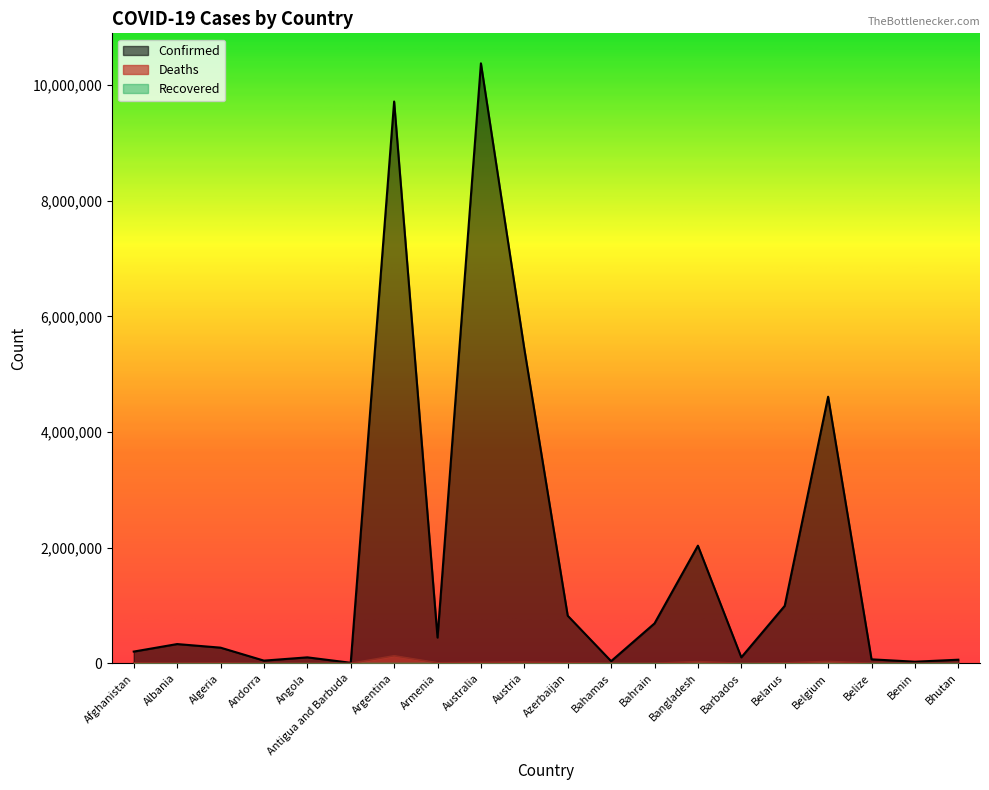

Where does the Deaths series first go above 6881?

Afghanistan